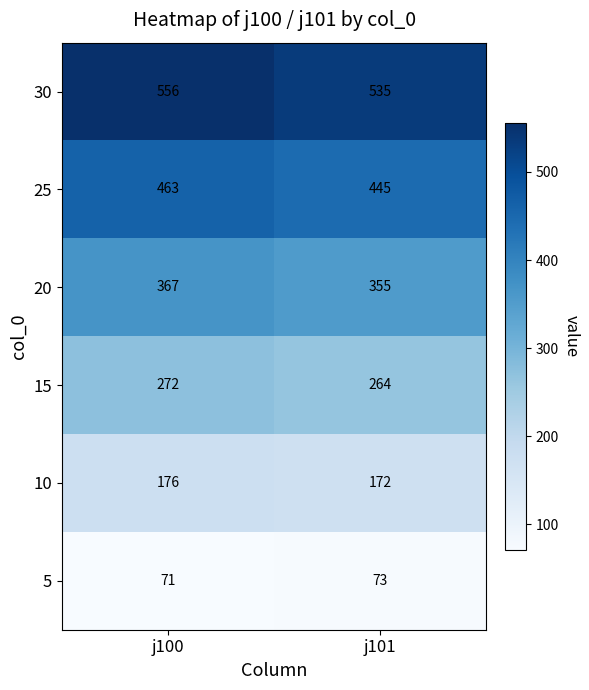

List the series in order of their peak value, lowest first.

5, 10, 15, 20, 25, 30